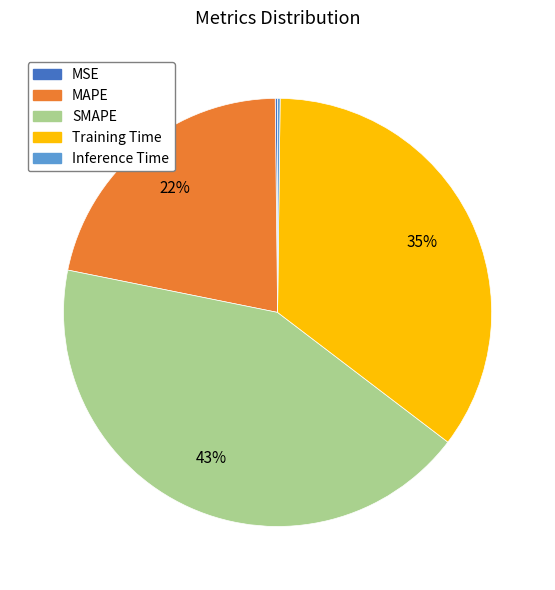

Which has a higher value, Training Time or MAPE?

Training Time